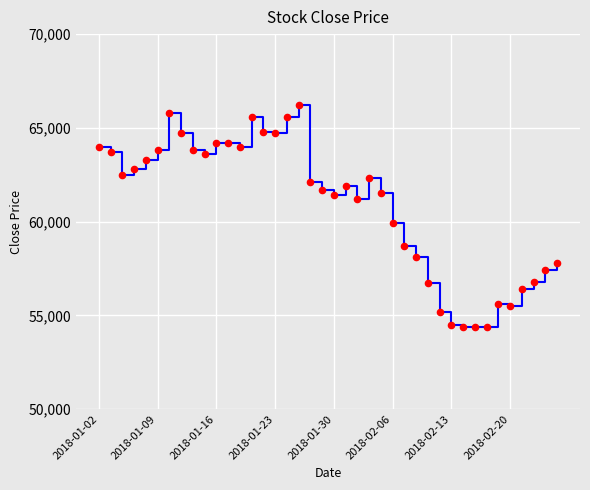

What is the greatest value displayed?

66200